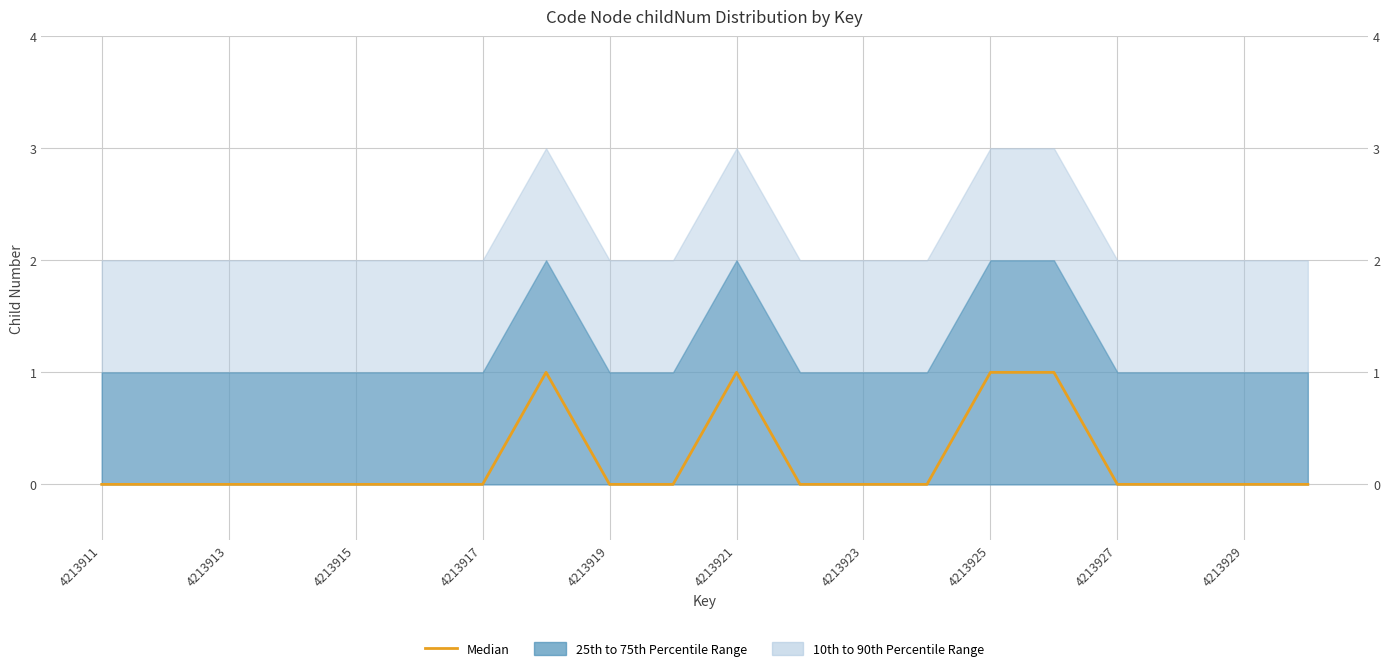

Where is the data nearest to the value 0?

4213911